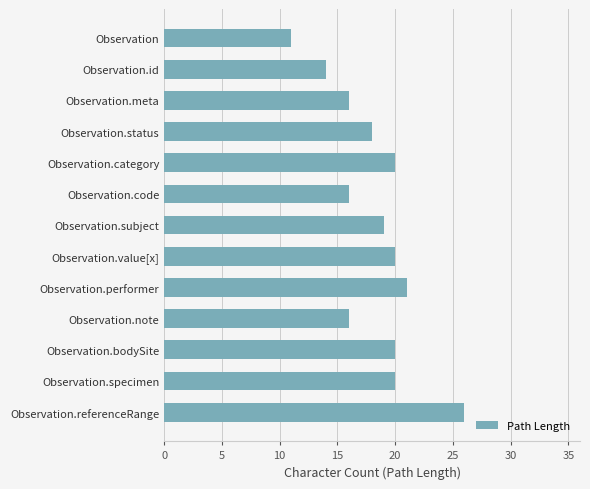

Reading top to bottom, list all the values displayed in this chart.

Observation=11	Observation.id=14	Observation.meta=16	Observation.status=18	Observation.category=20	Observation.code=16	Observation.subject=19	Observation.value[x]=20	Observation.performer=21	Observation.note=16	Observation.bodySite=20	Observation.specimen=20	Observation.referenceRange=26